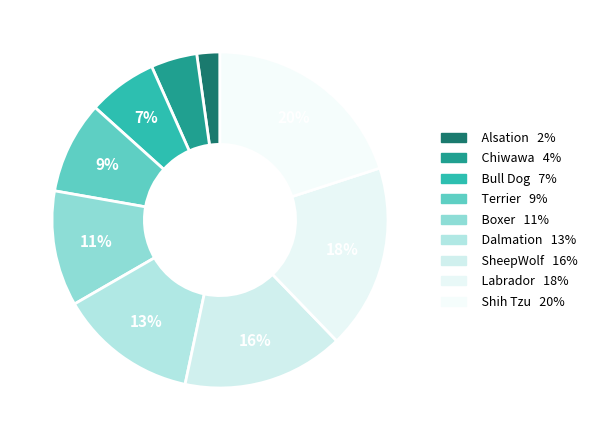

Is there a majority slice in this chart?

No